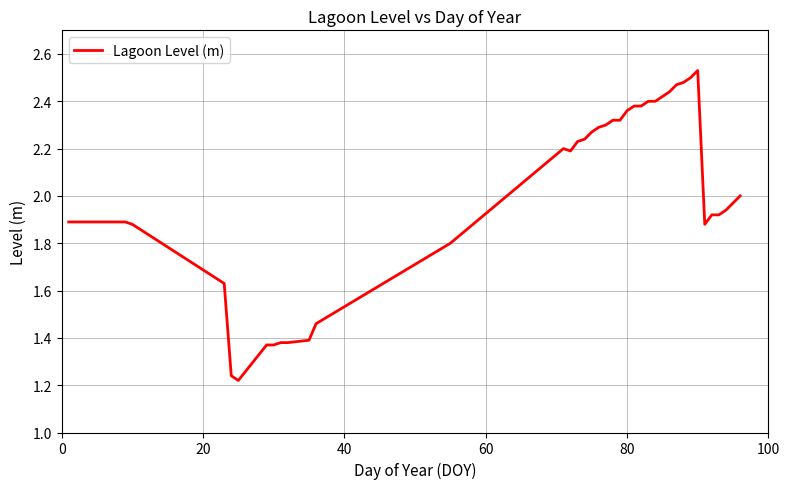

What is the difference between the maximum and minimum values?

1.3